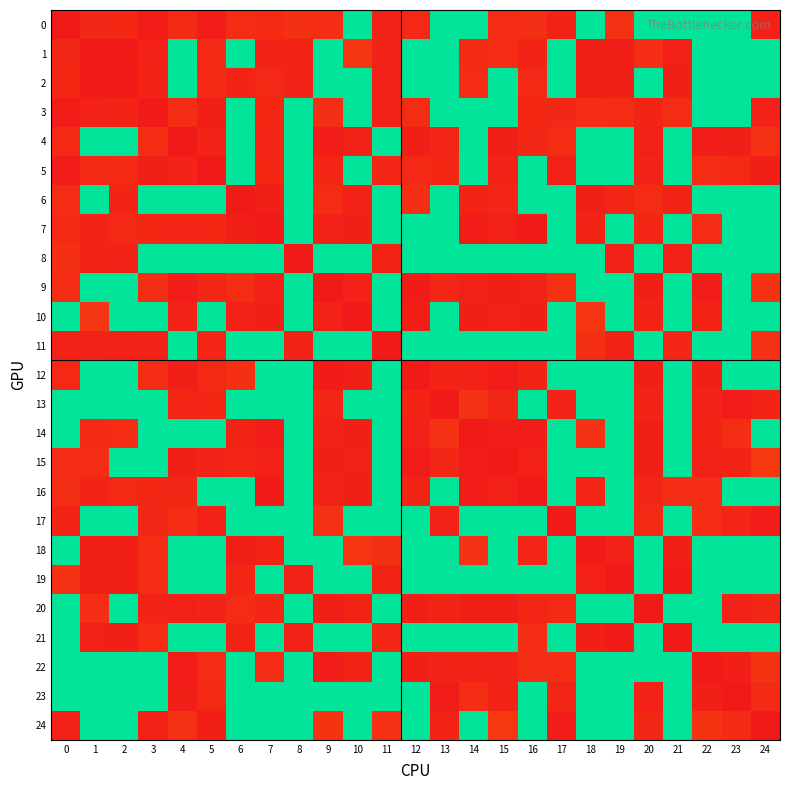

Which series changed the most between 6 and 20?

18